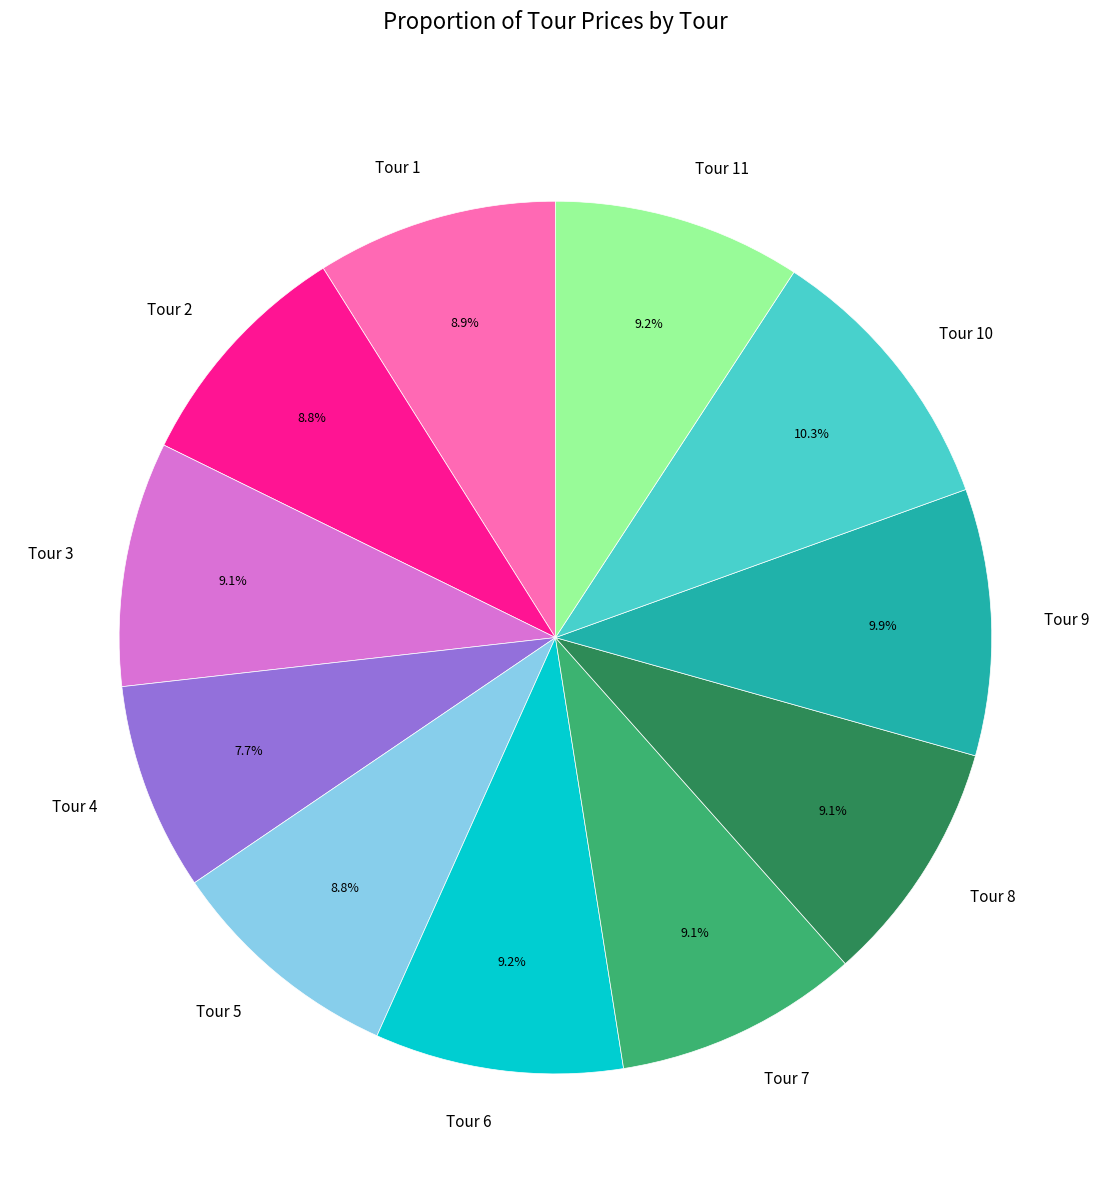

What percentage do Tour 6 and Tour 1 together represent?

18.1%